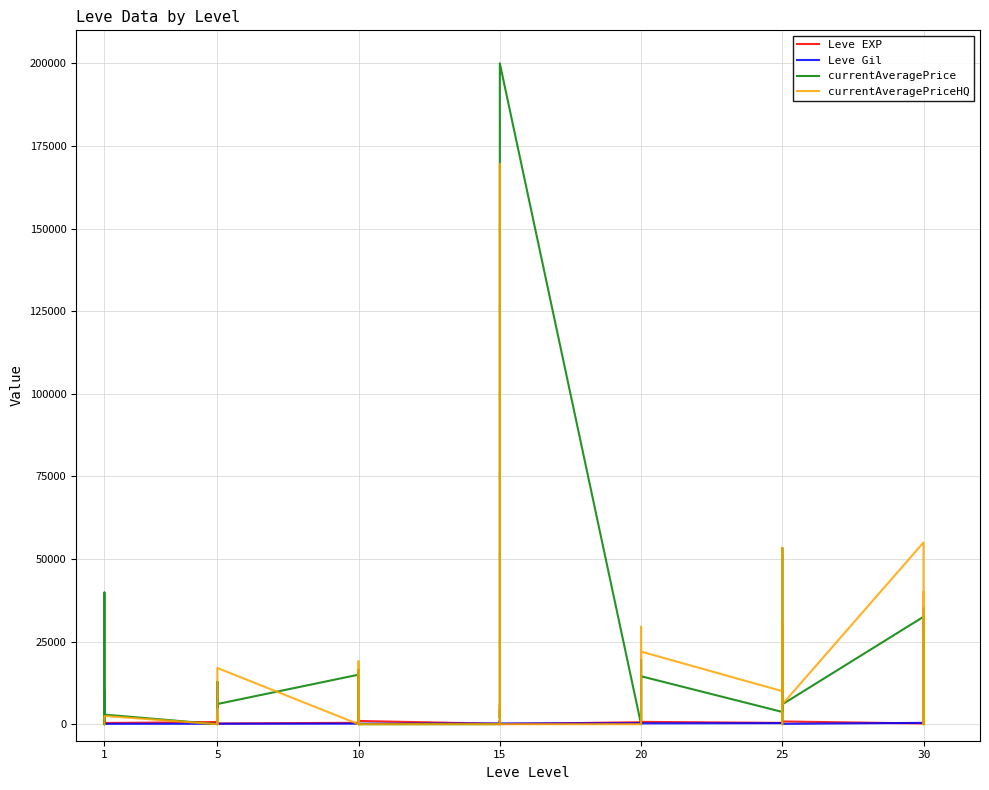

Does the chart display data point markers on the line(s)?

No